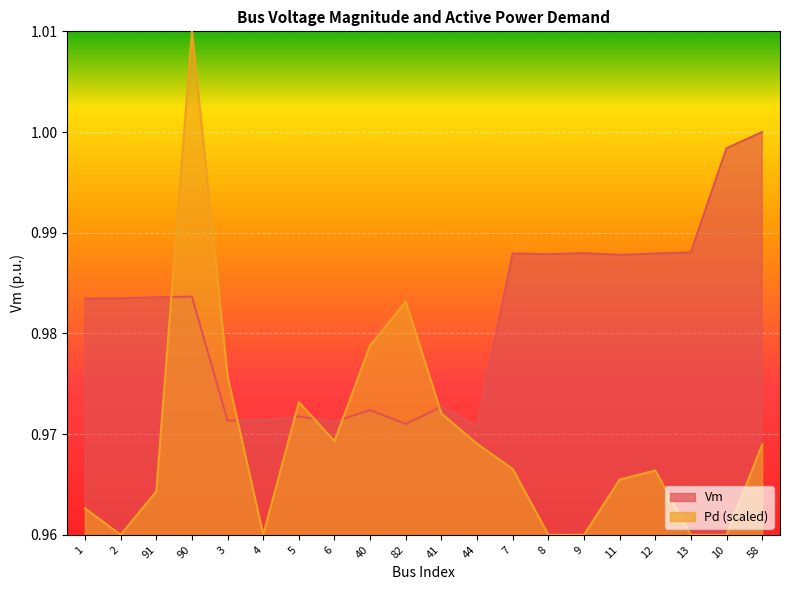

True or false: Pd and Vm intersect in this chart.

True